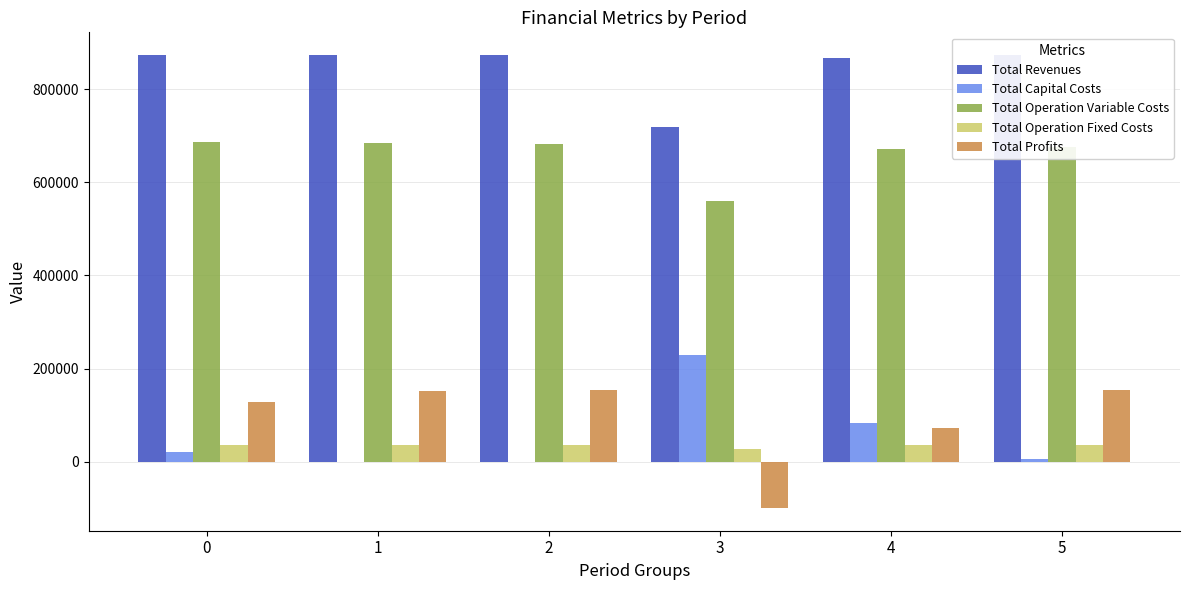

Is the value of Total Operation Variable Costs at 1 greater than the value of Total Revenues at 2?

No